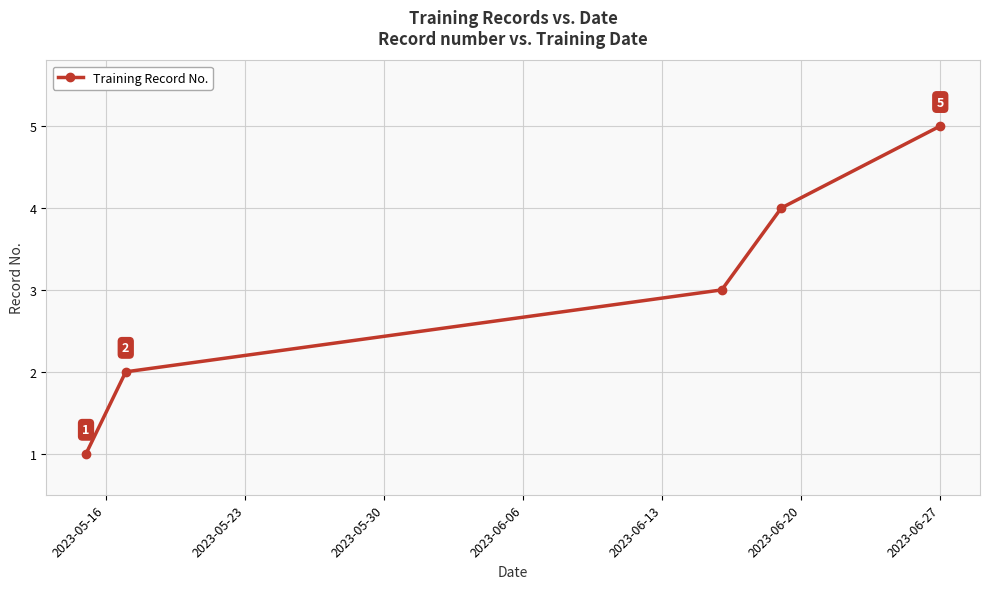

True or false: the data has more than 0 interior local peaks.

False